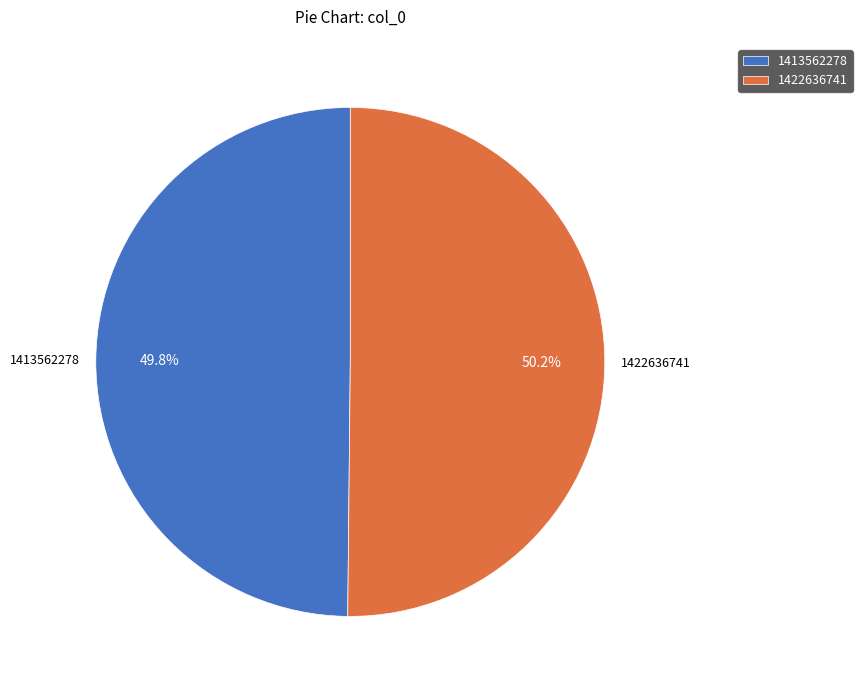

How many segments does this pie chart have?

2